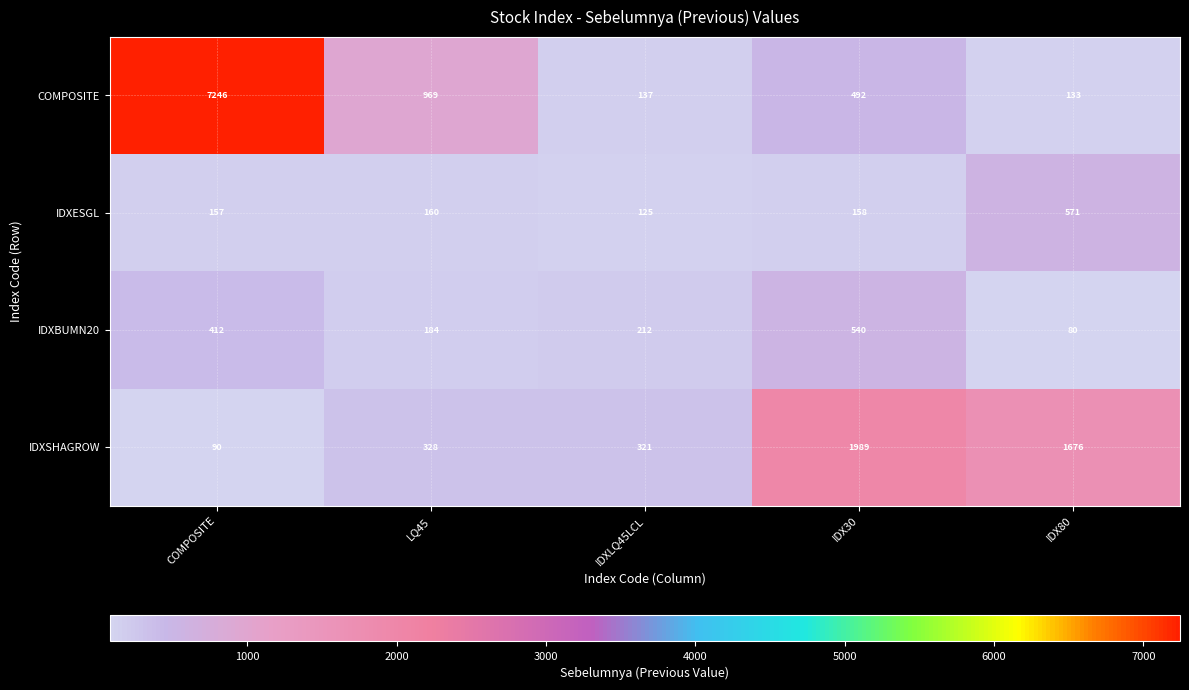

What value does the IDXESGL series have at IDXLQ45LCL?

125